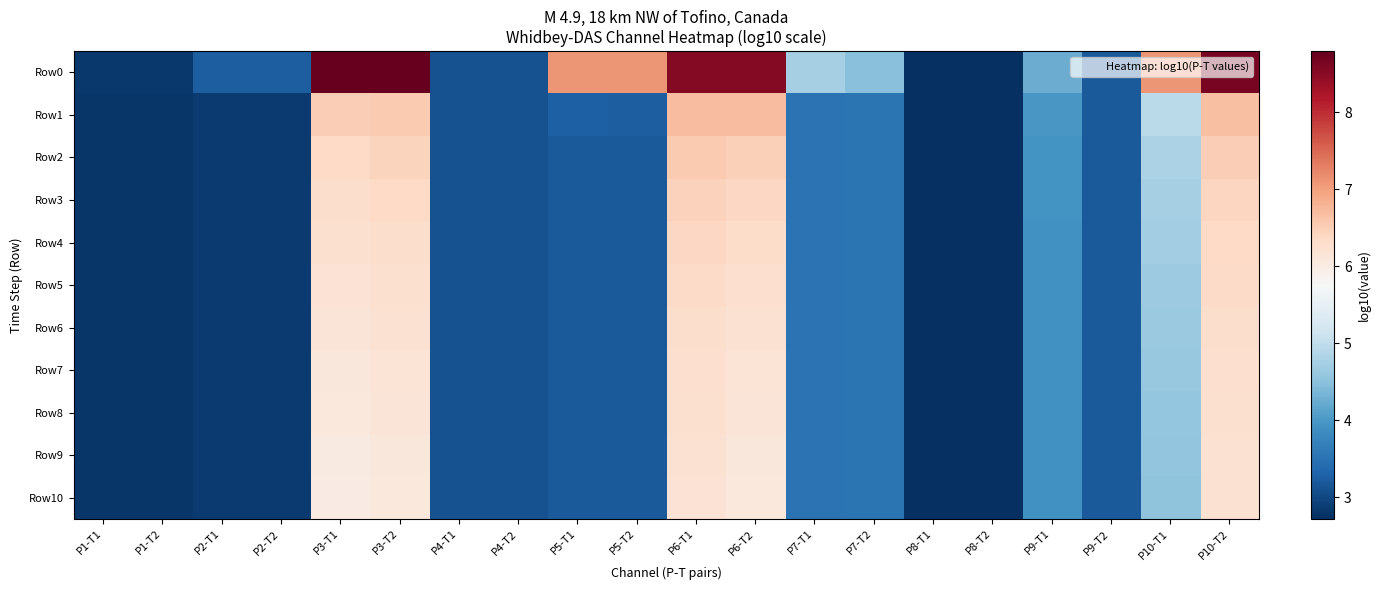

Which label corresponds to the smallest value in the chart?

P8-T2